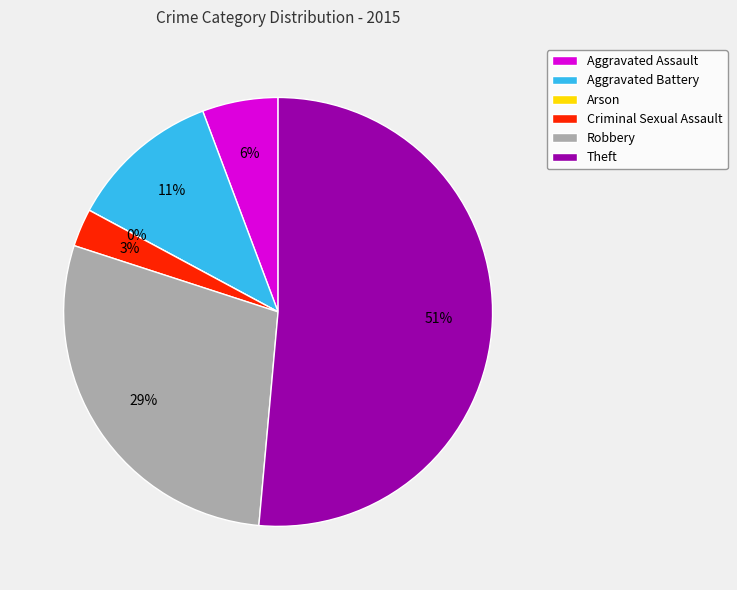

How many slices are in this pie chart?

6